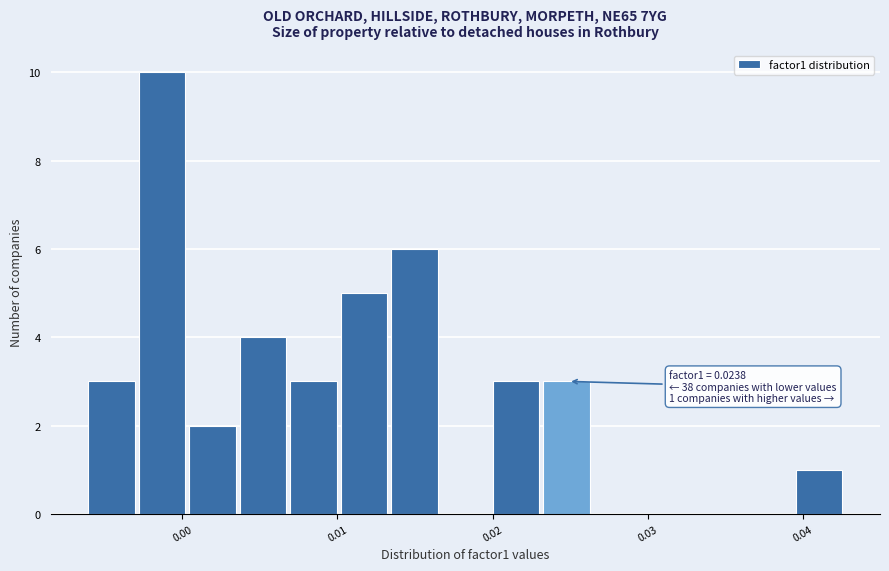

Read against the x-axis, roughly where is the centre of the tallest bar?

-0.001